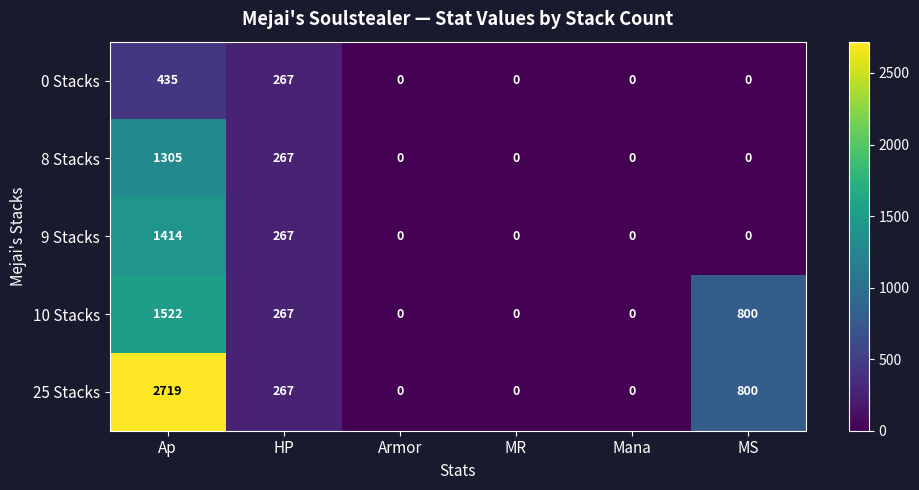

At which label does 10 Stacks first exceed 267?

Ap